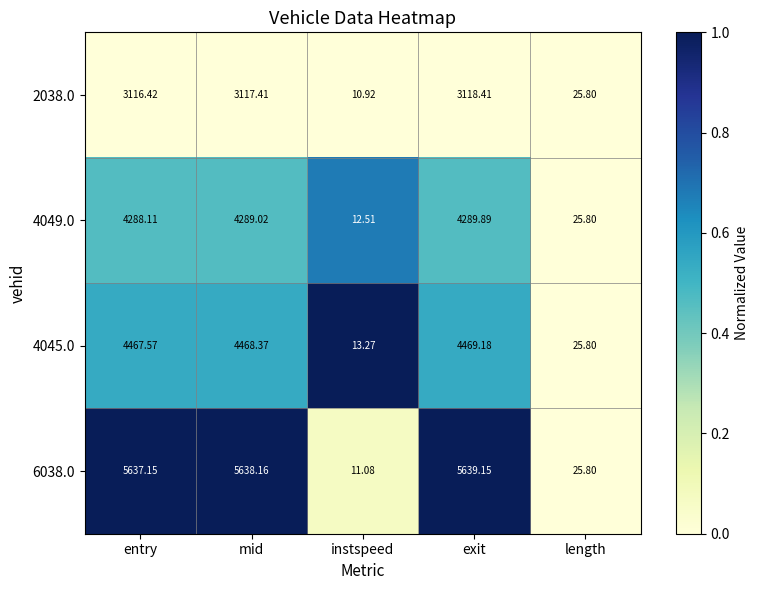

Rank the categories by 6038.0 value from lowest to highest.

instspeed, length, entry, mid, exit